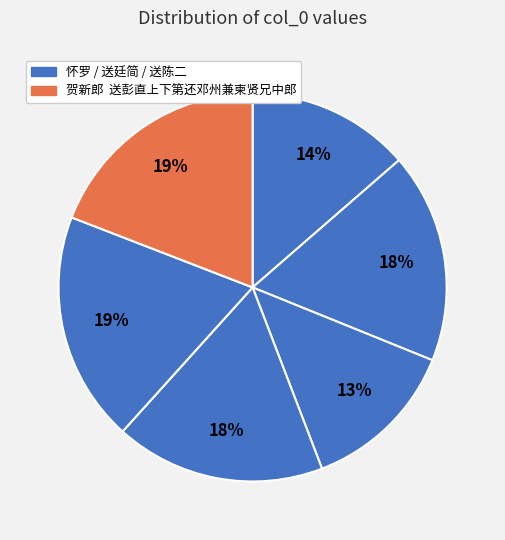

How many segments does this pie chart have?

6